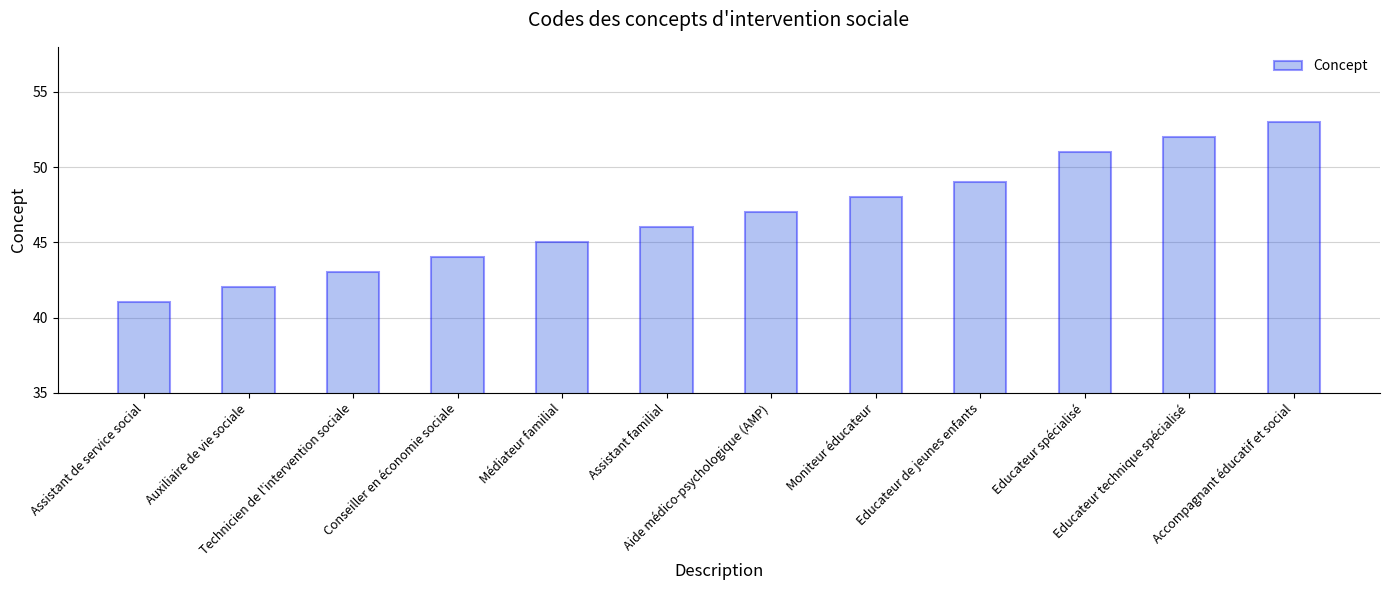

Rank the categories by value from lowest to highest.

Assistant de service social, Auxiliaire de vie sociale, Technicien de l'intervention sociale, Conseiller en économie sociale, Médiateur familial, Assistant familial, Aide médico-psychologique (AMP), Moniteur éducateur, Educateur de jeunes enfants, Educateur spécialisé, Educateur technique spécialisé, Accompagnant éducatif et social